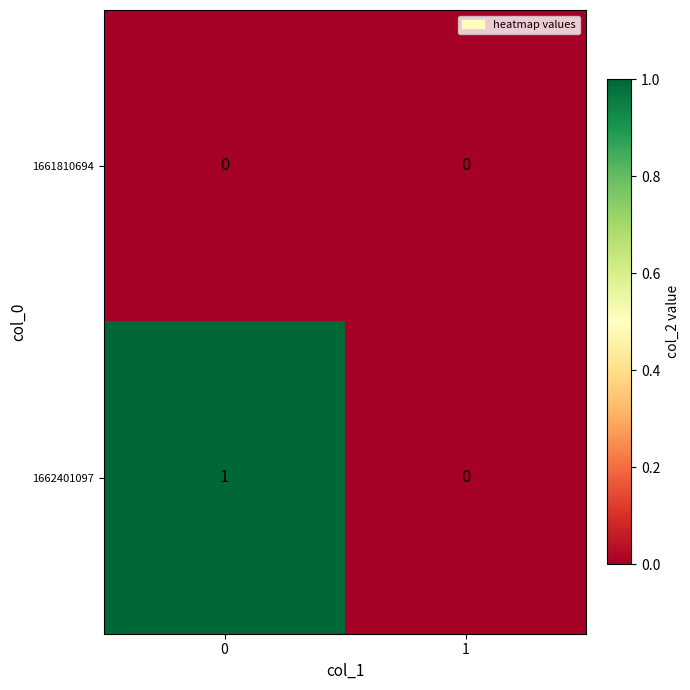

Which series changed the most between 0 and 1?

1662401097